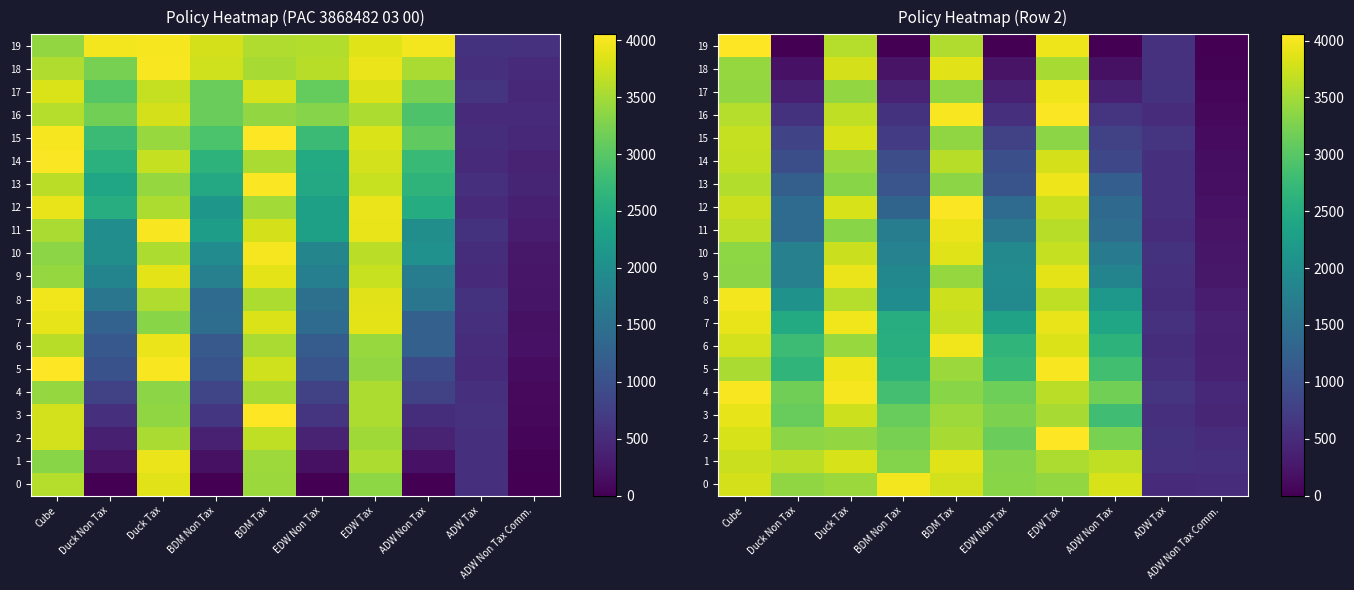

At which label is 10 closest to 2055?

EDW Non Tax